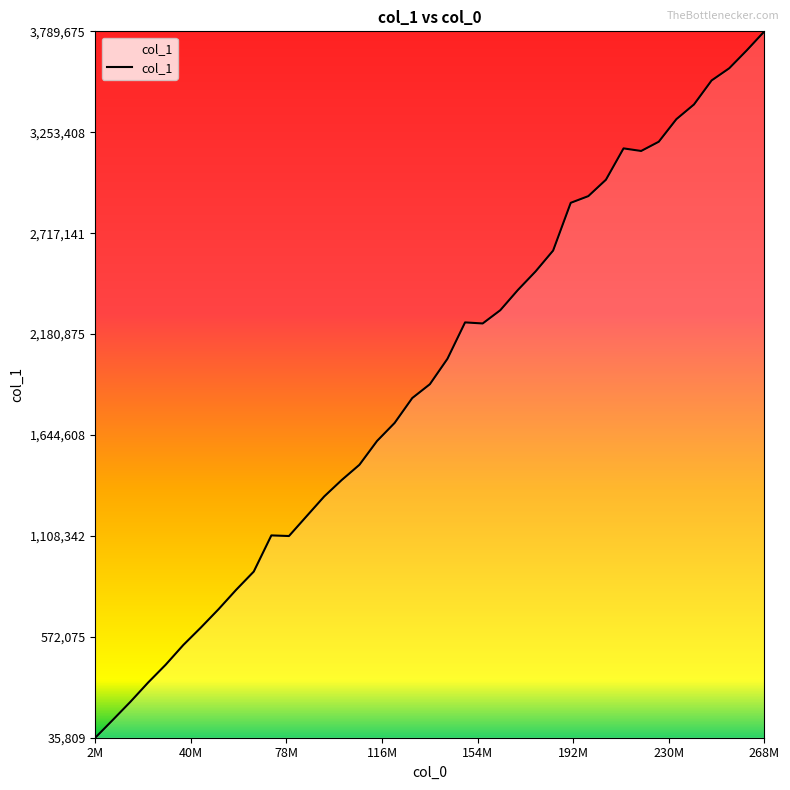

What is the greatest value displayed?

3789675